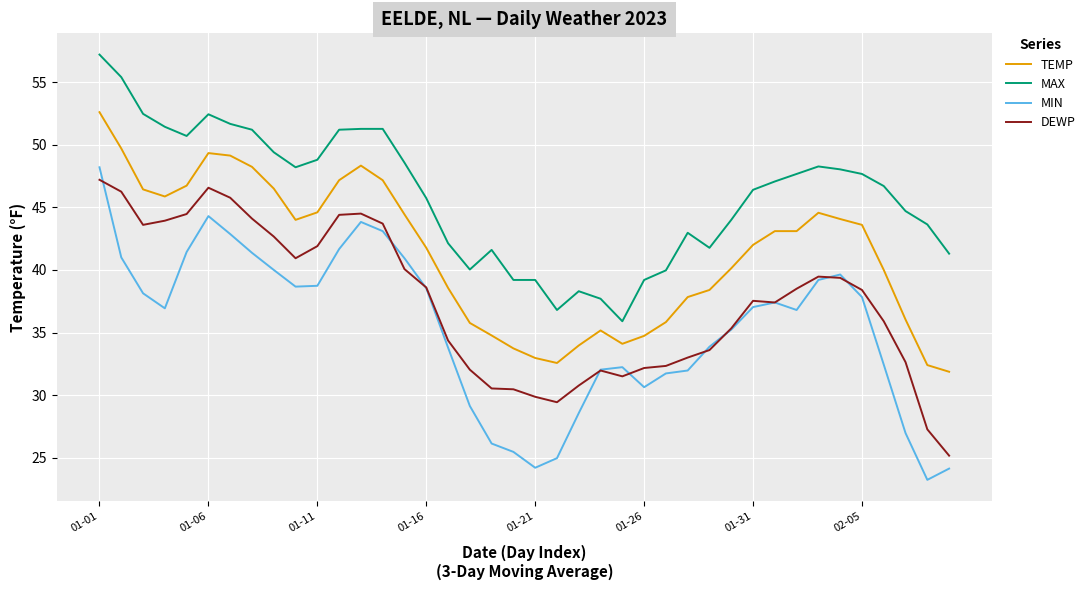

What is the greatest value displayed?

57.2